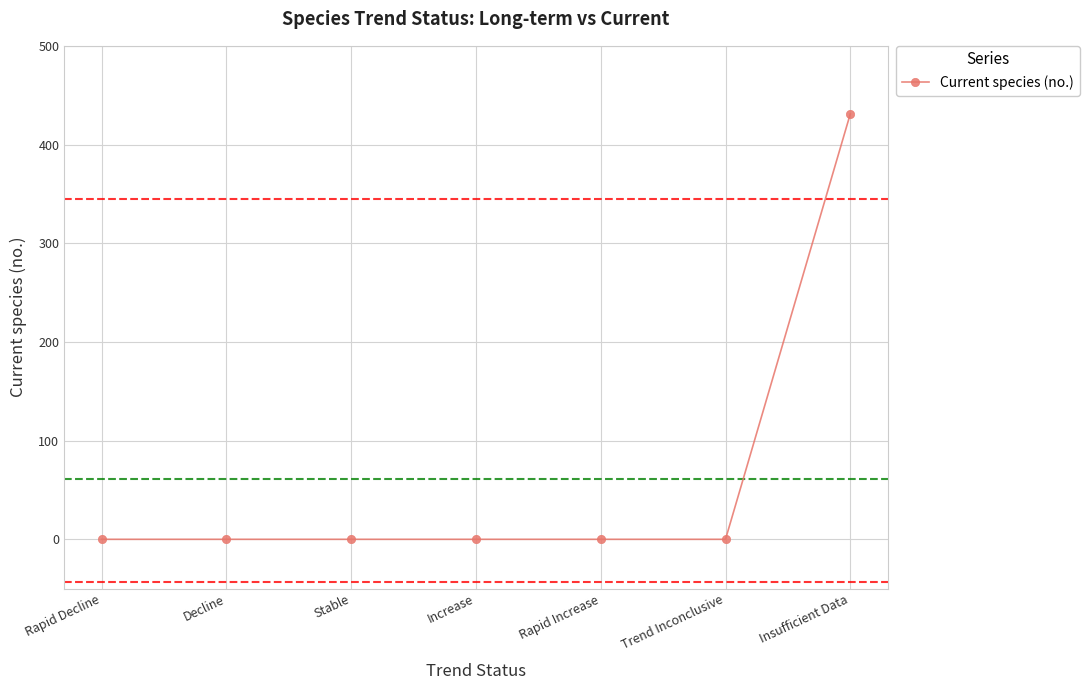

What is the change in value from Rapid Increase to Insufficient Data?

+431